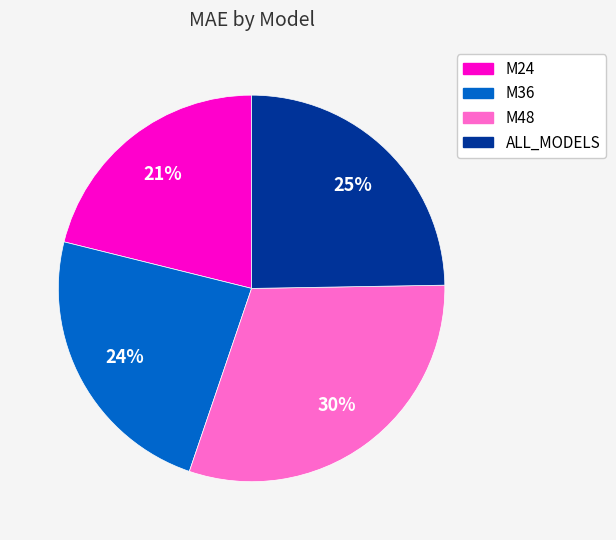

How many slices are in this pie chart?

4